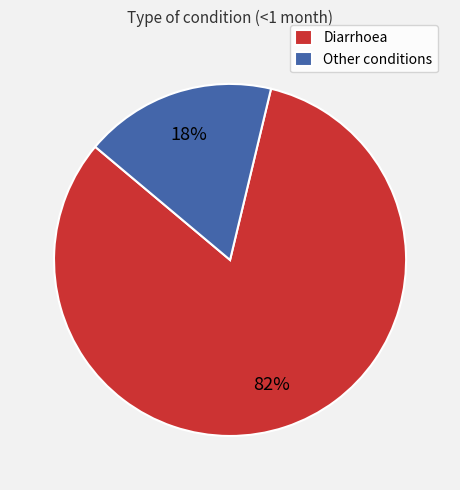

How many slices are in this pie chart?

2